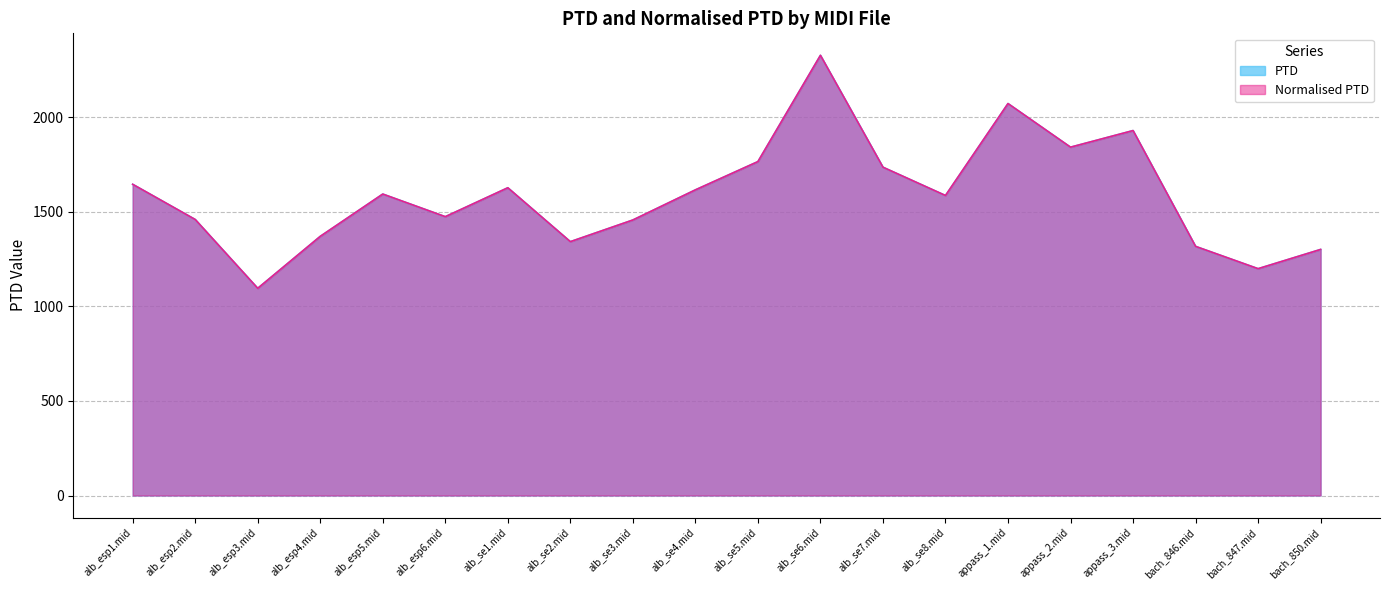

True or false: PTD and Normalised PTD cross at least once.

False